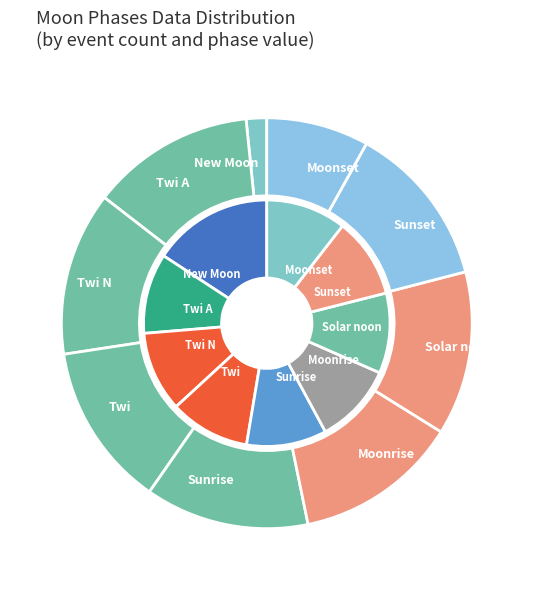

Is New Moon the majority of the pie?

Yes